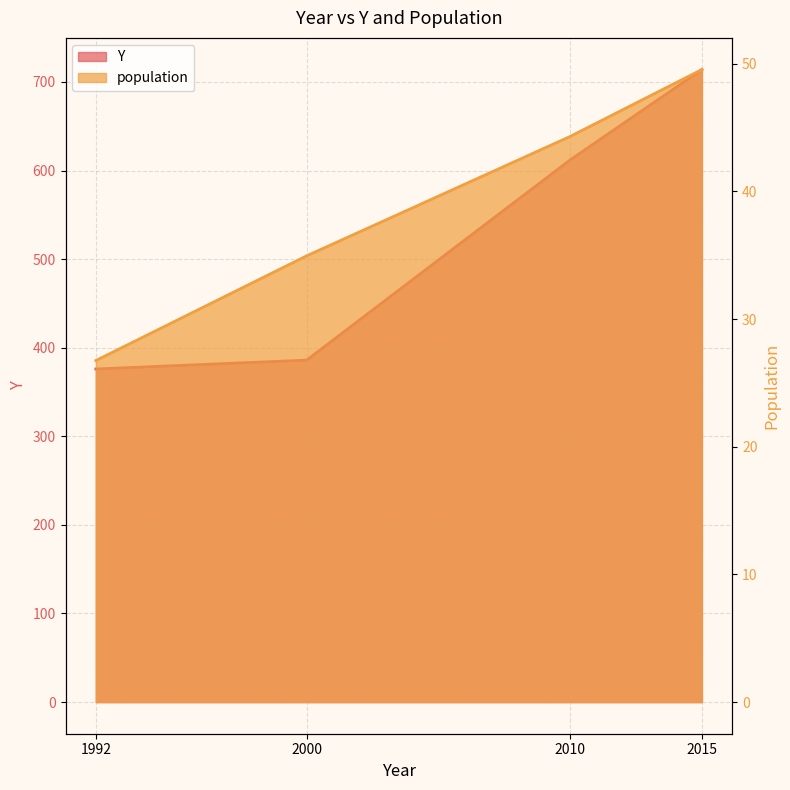

List the labels in order of Y value, largest first.

2015, 2010, 2000, 1992